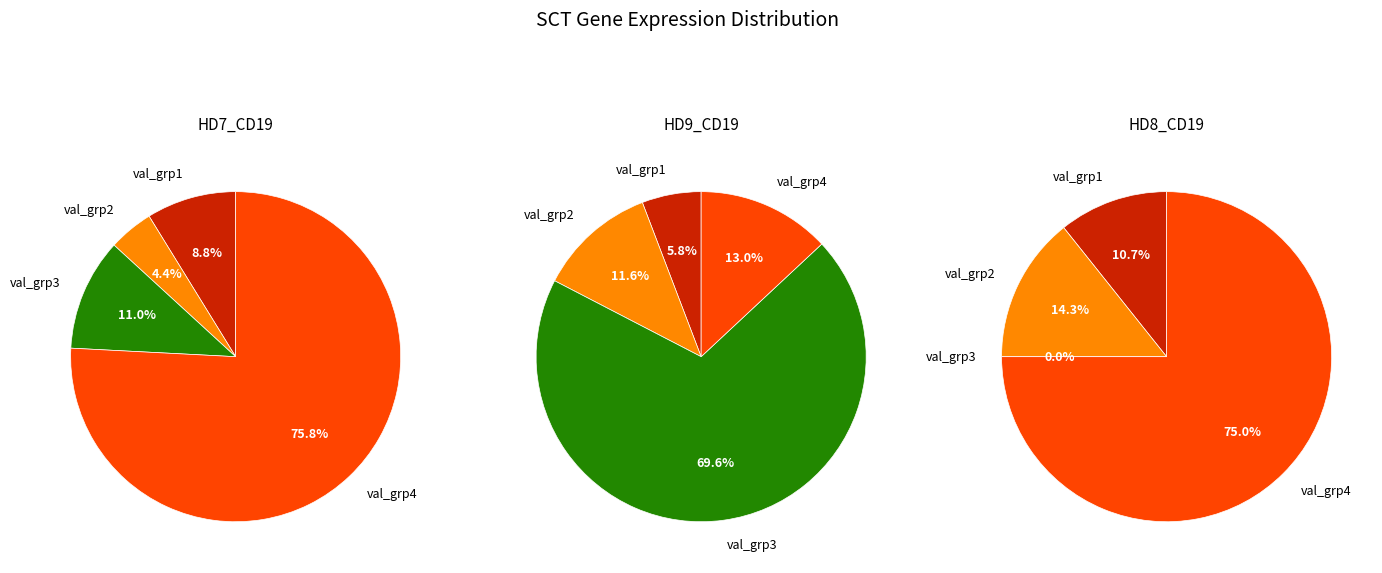

Which slice represents more than half of the pie?

3